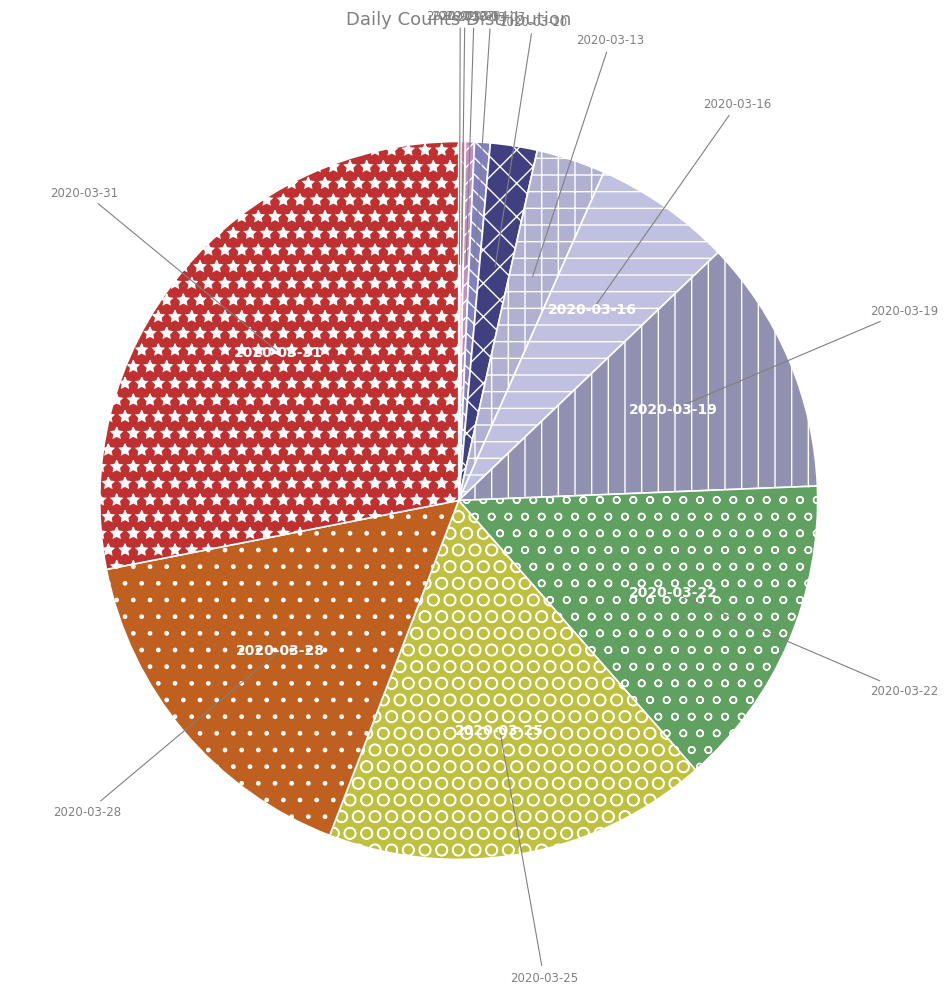

Is it true that 2020-03-22 is 6% of the pie?

False